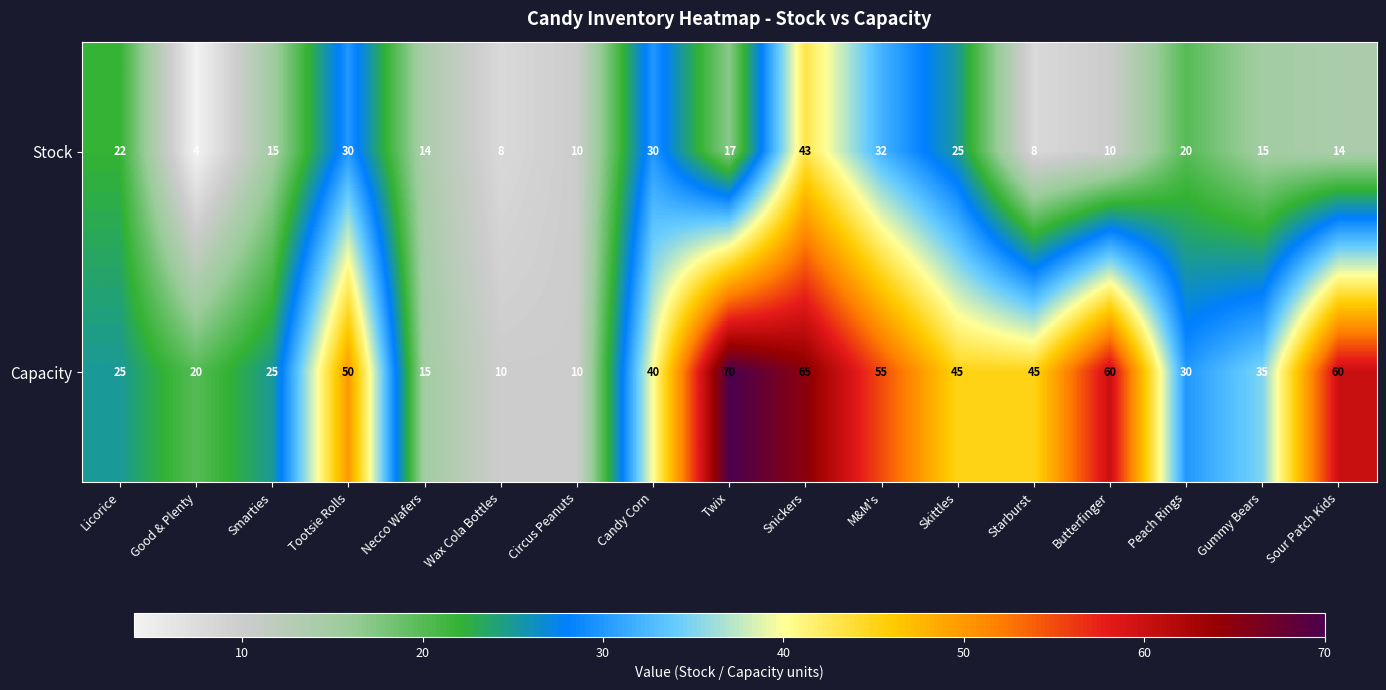

Which series has the largest total across all categories?

Capacity